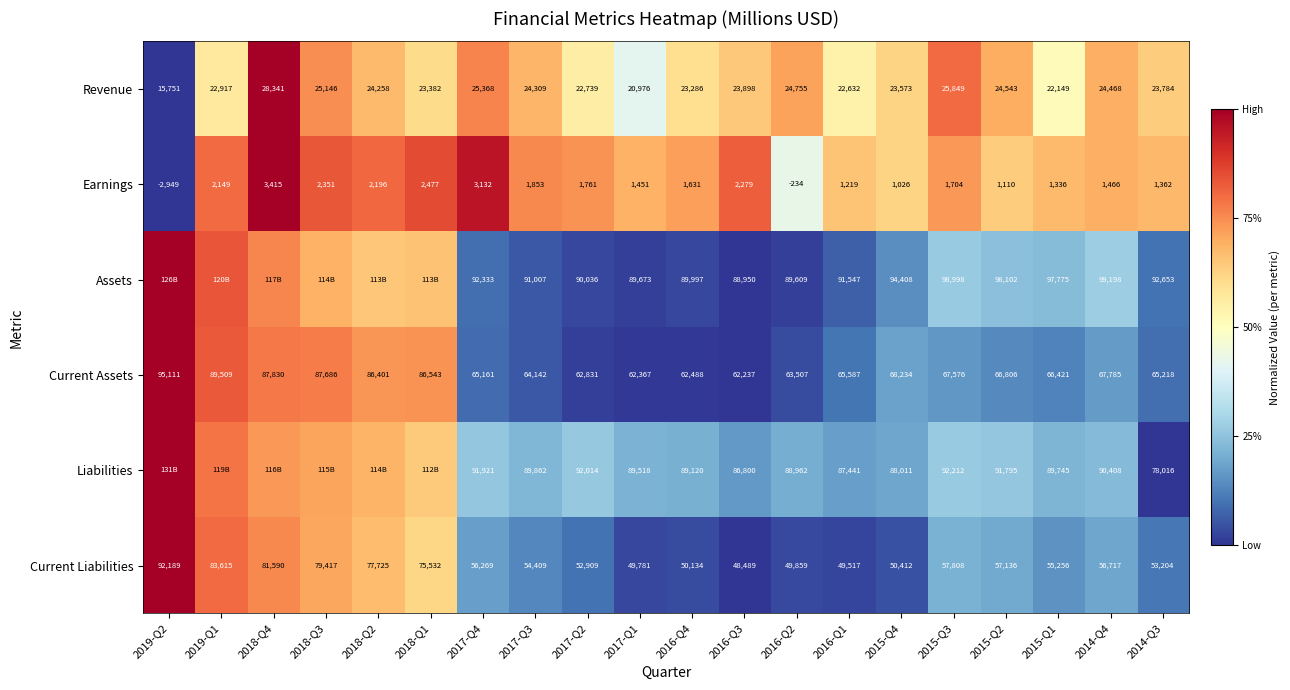

What is the difference between the highest and lowest values at 2014-Q3?

91291.0